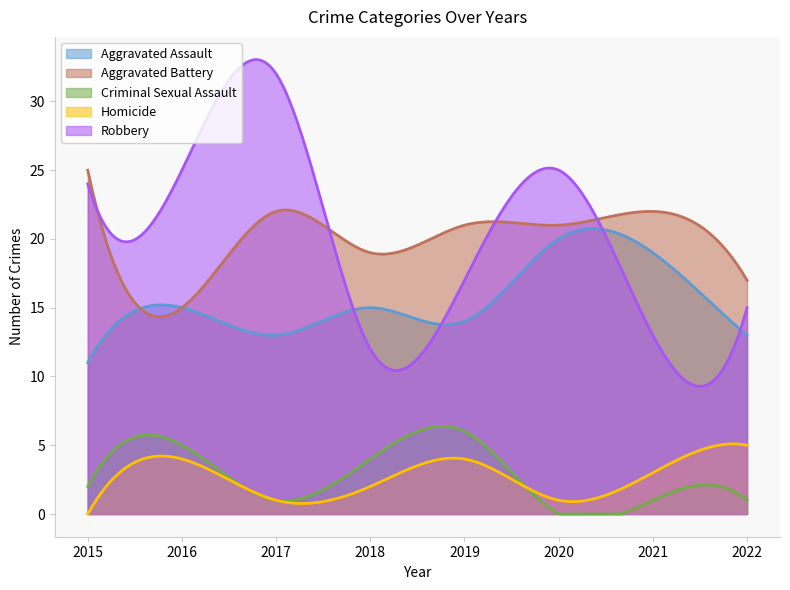

What is the spread (max minus min) of values at 2018?

17